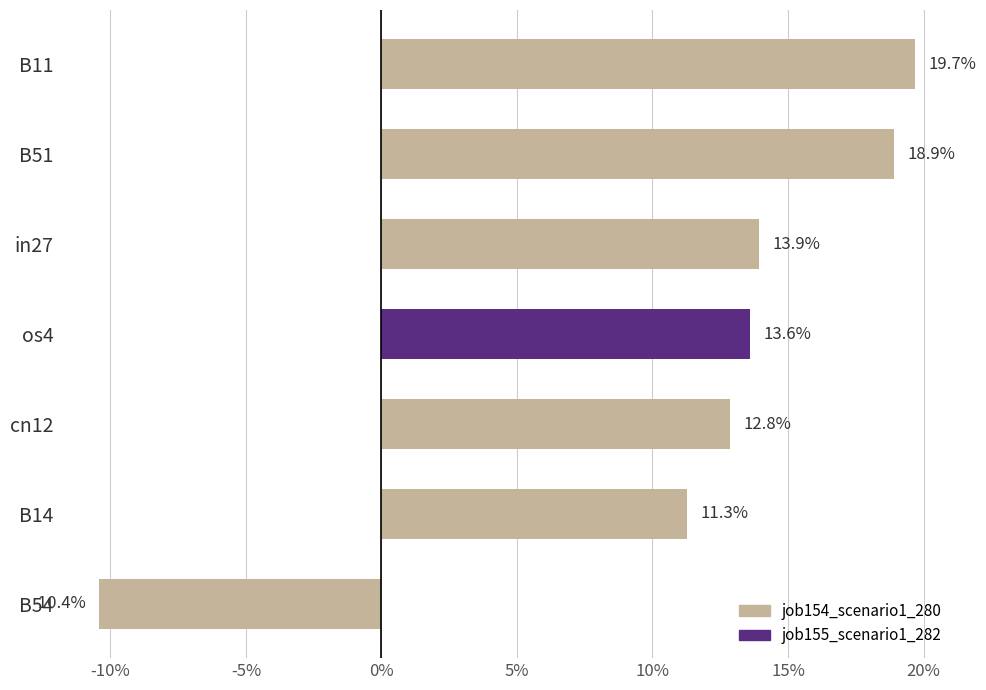

Are the bars grouped side by side (vs. stacked)?

No